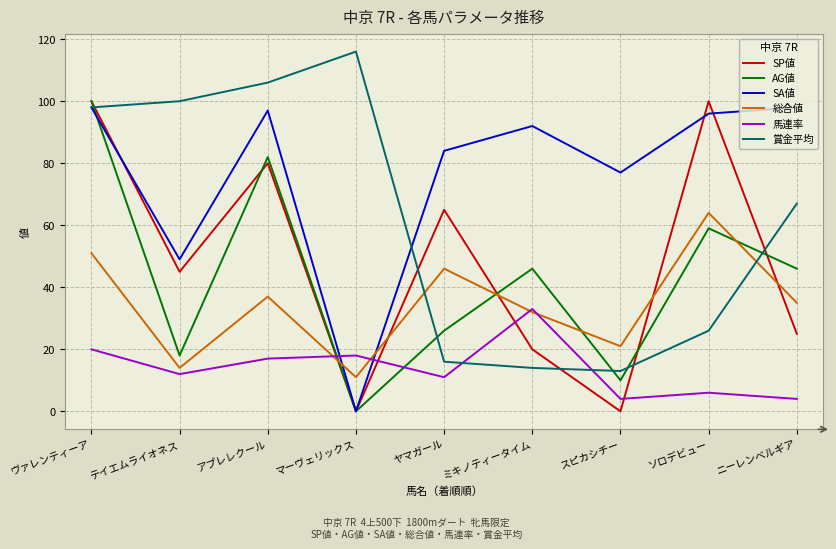

How many values in the 総合値 series are below 35?

4